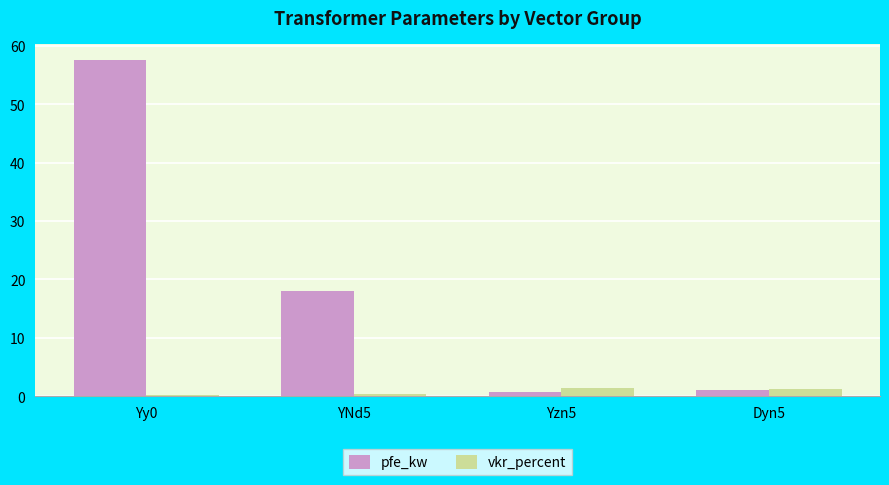

At Yzn5, list the series in order from smallest to largest.

pfe_kw, vkr_percent